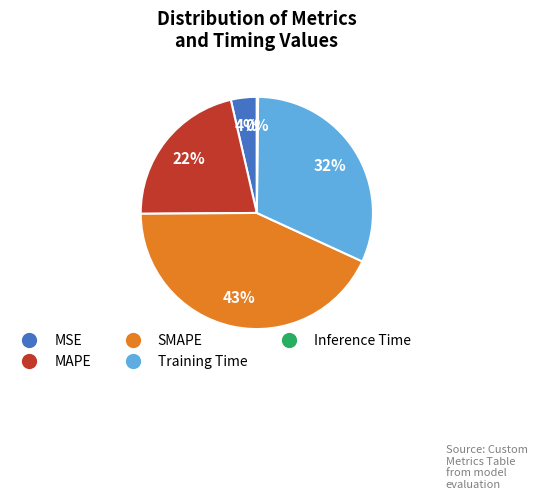

To the nearest percent, what percentage of the pie is SMAPE?

43%